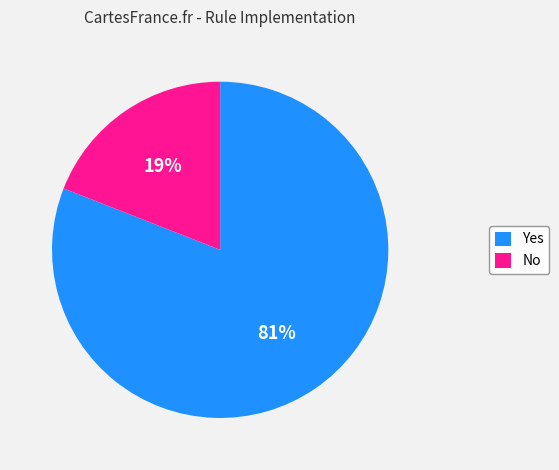

Which has a higher value, Yes or No?

Yes